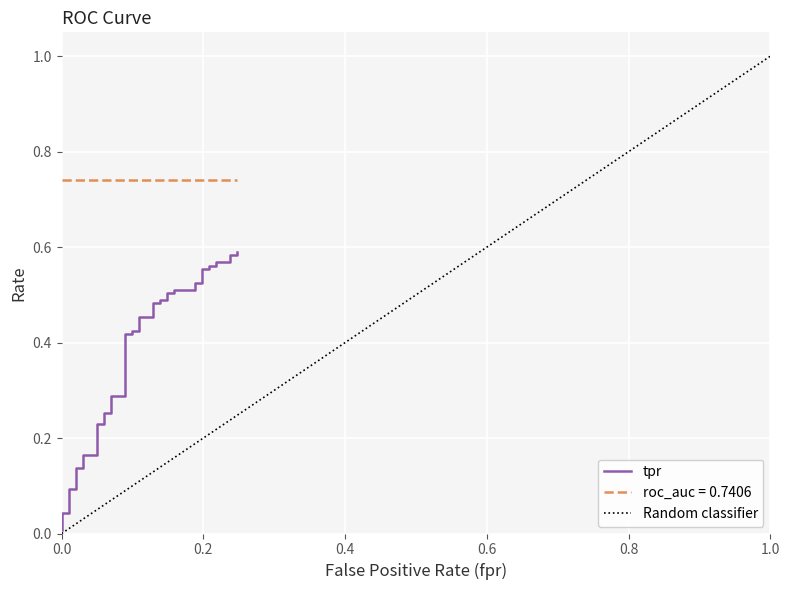

True or false: the data has more than 0 interior local peaks.

False